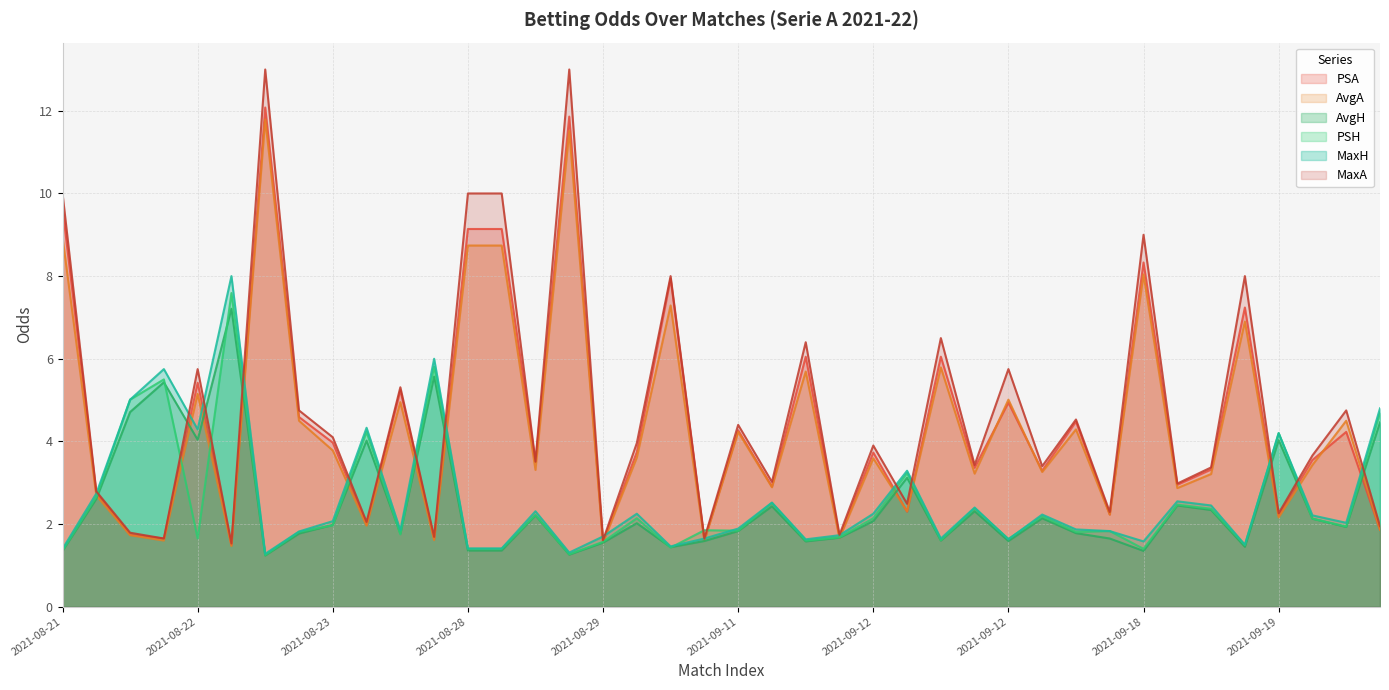

At how many categories does at least one series exceed 8?

6